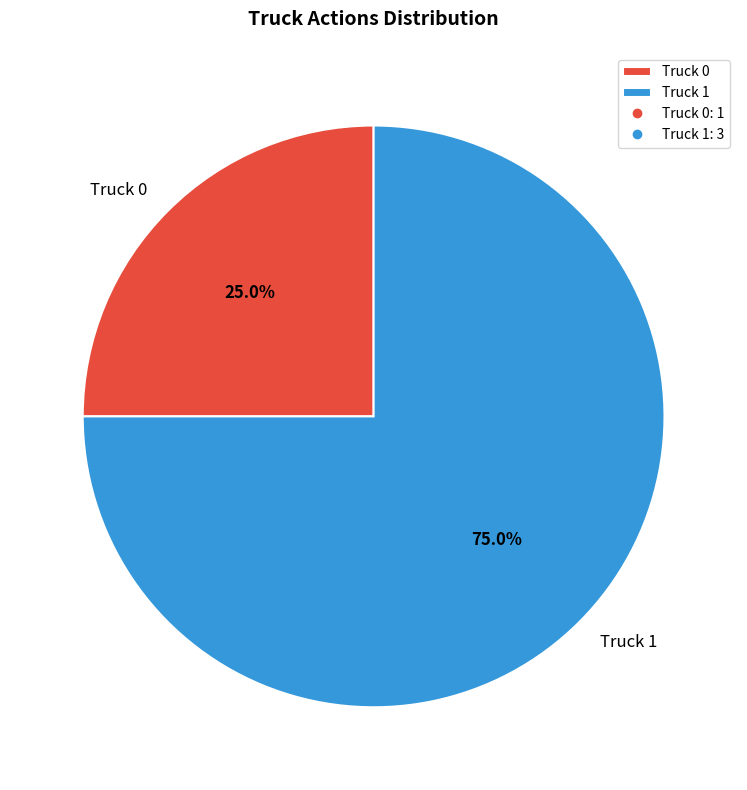

To the nearest percent, what is the combined percentage of Truck 0 and Truck 1?

100%